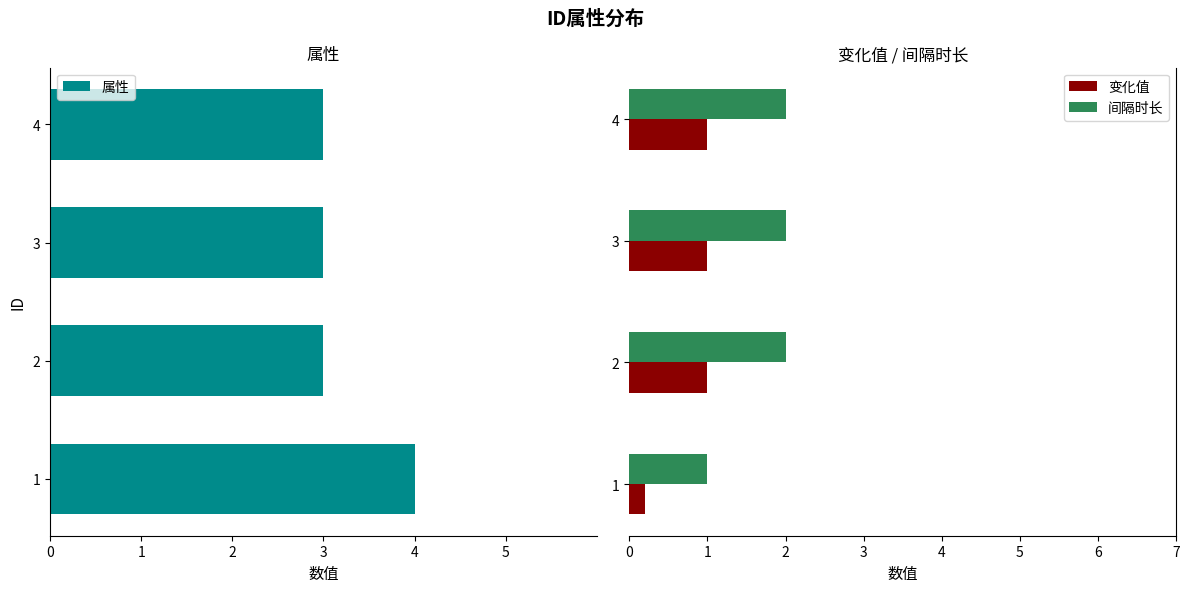

What is the difference between the maximum and minimum values in the 变化值 series?

0.8